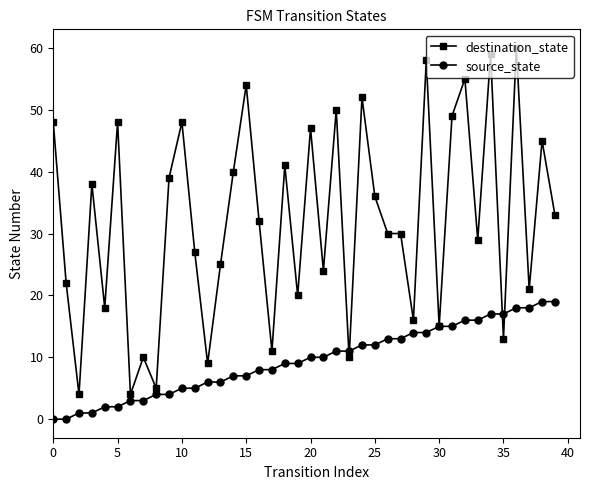

List the series in order of their peak value, lowest first.

source_state, destination_state